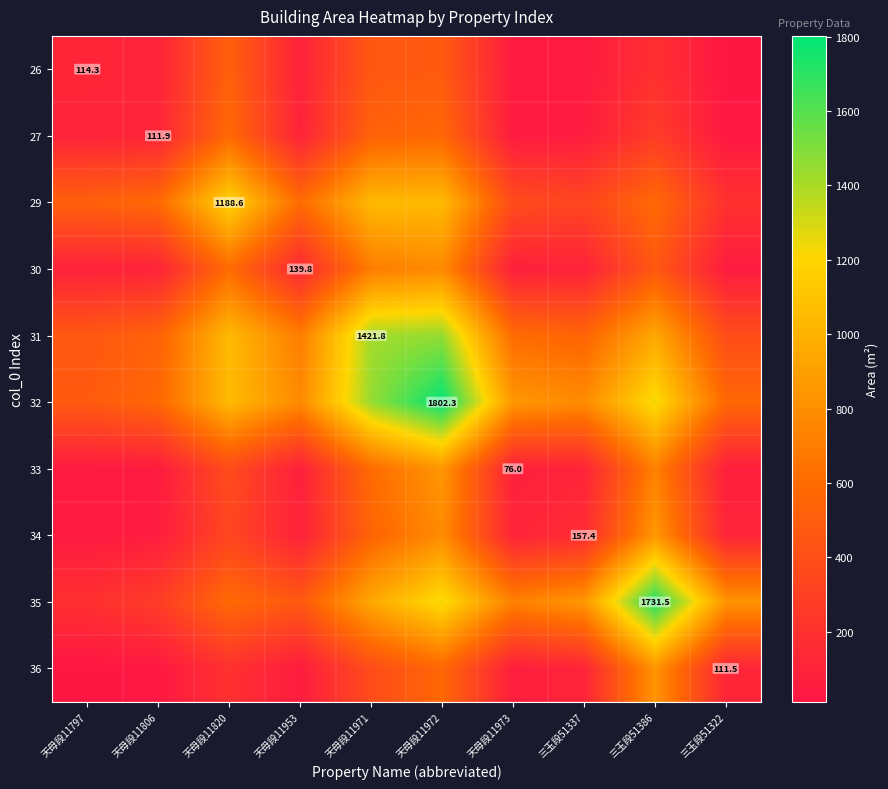

What is the total value across all series at 天母段11797?

2040.8